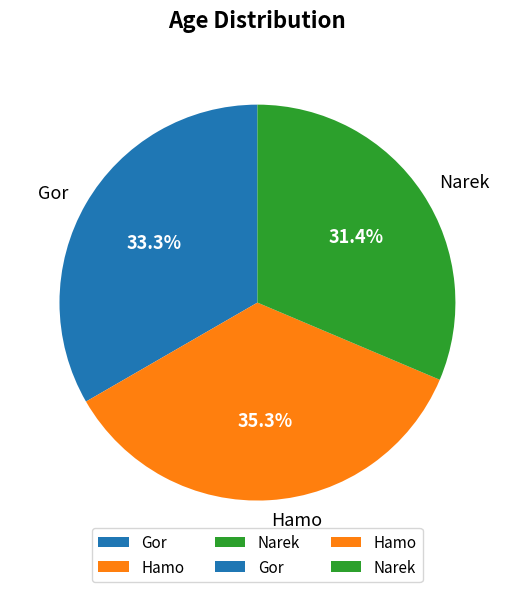

Is there any slice that represents more than half of the pie?

No